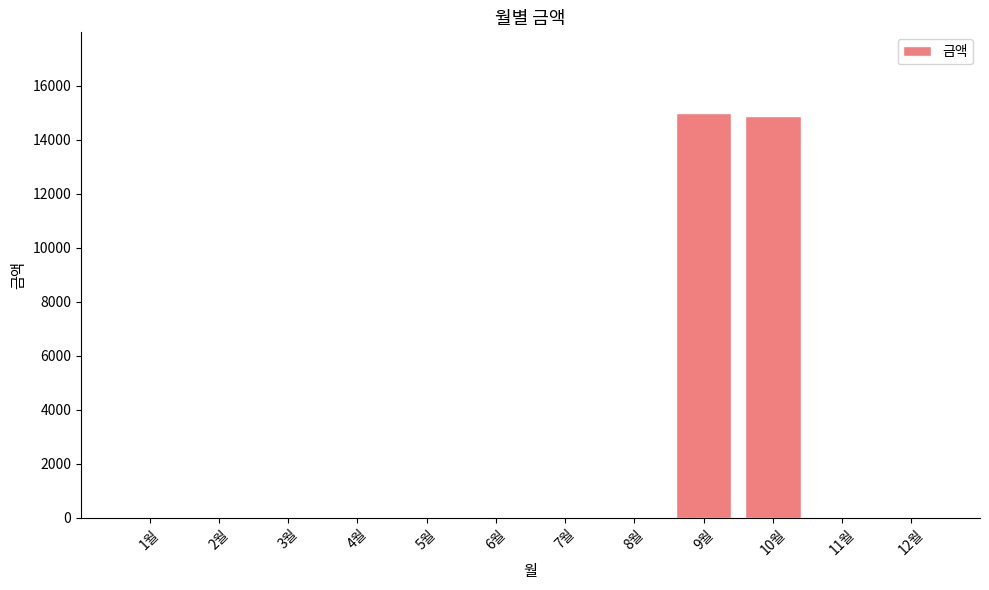

How many series are shown in this chart?

1